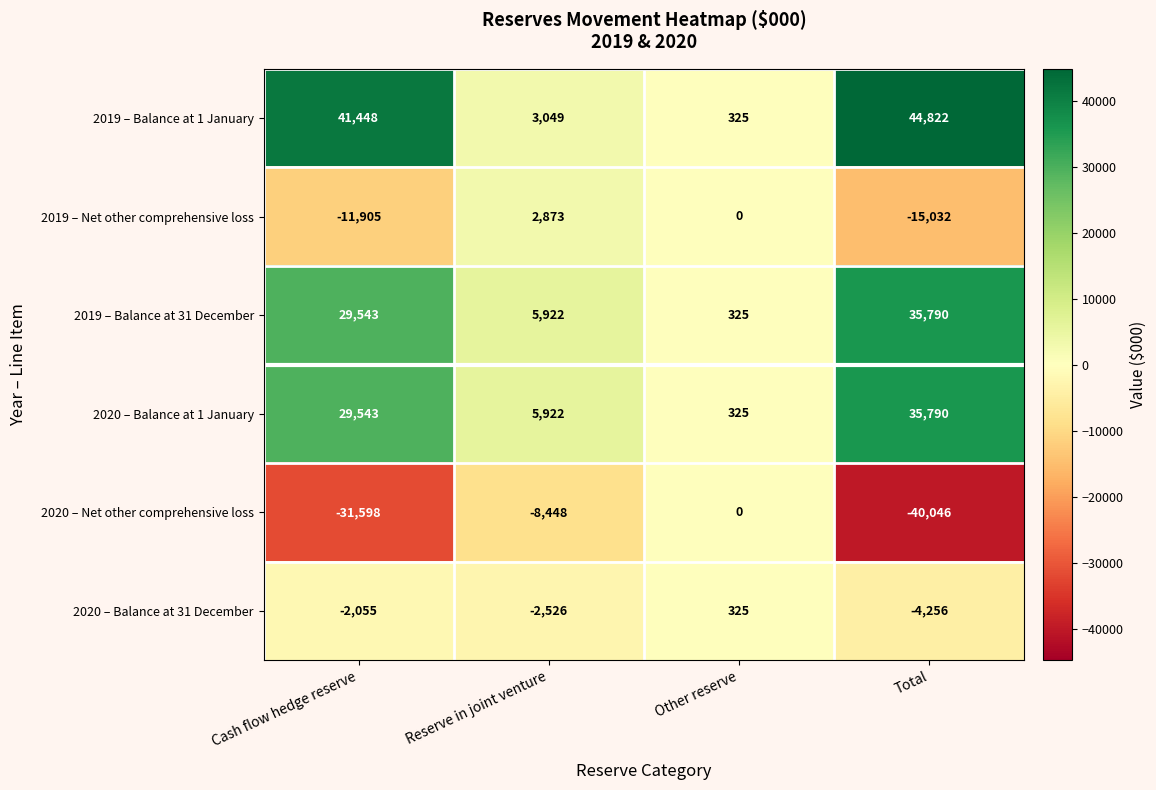

Rank the categories by 2019 – Balance at 31 December value from highest to lowest.

Total, Cash flow hedge reserve, Reserve in joint venture, Other reserve